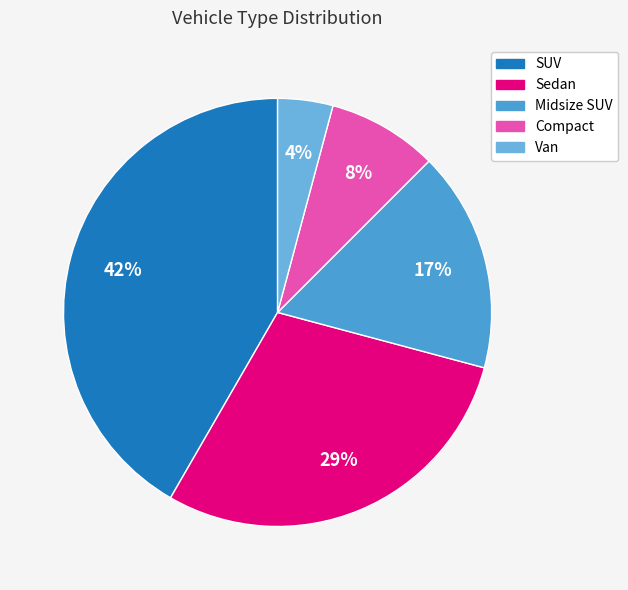

To the nearest percent, what is the average slice percentage?

20%